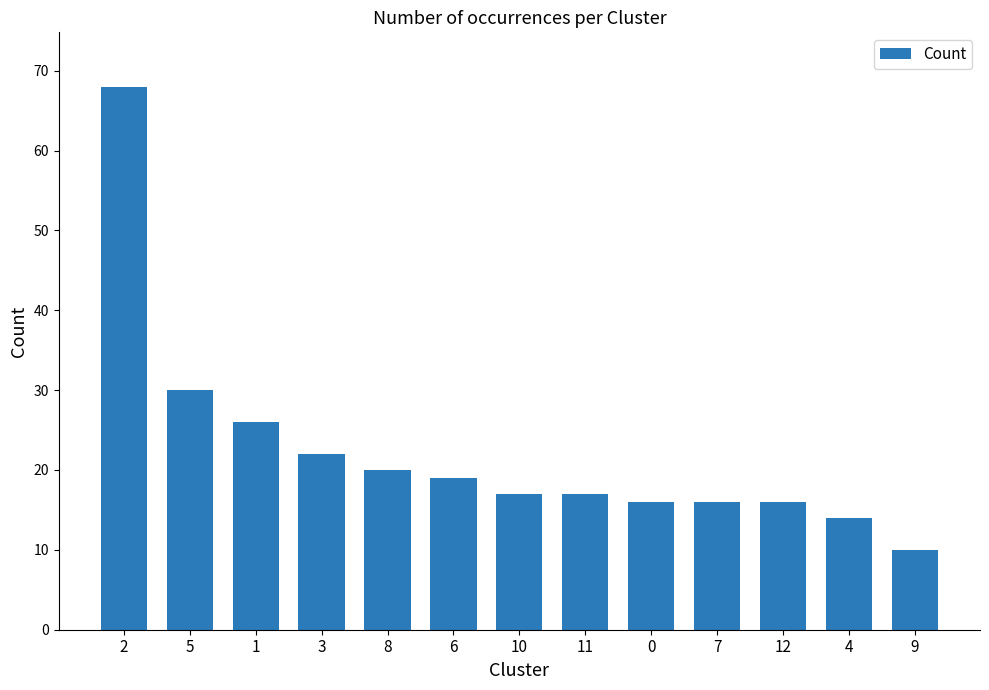

What is the average value?

22